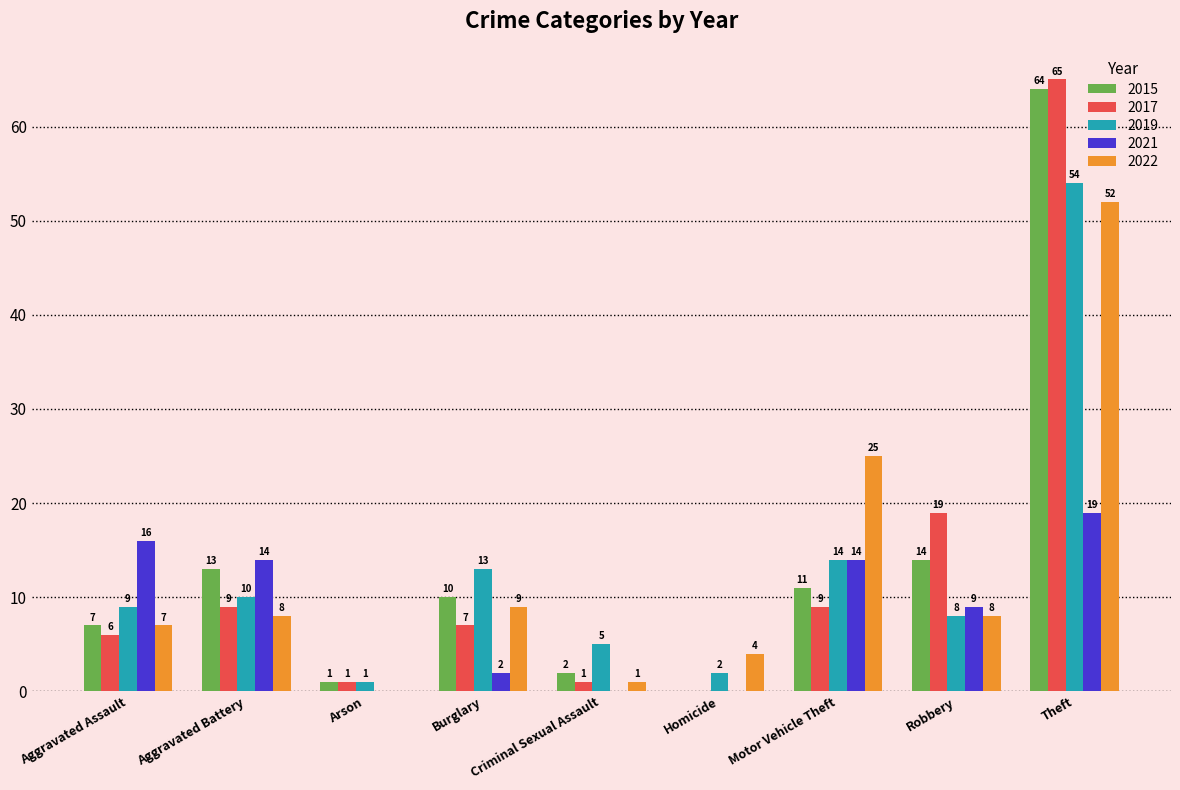

Is the value of 2022 at Aggravated Assault greater than the value of 2021 at Arson?

Yes